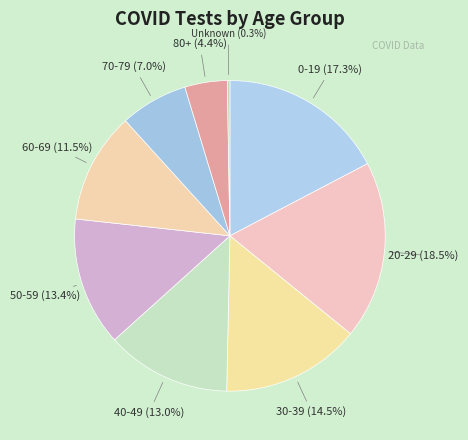

Which slice is the smallest?

Unknown